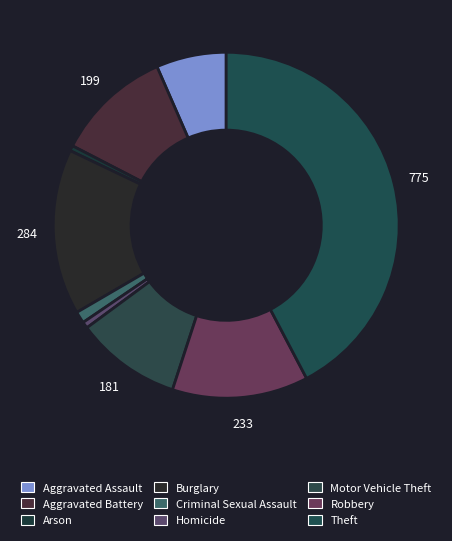

How many segments does this pie chart have?

9